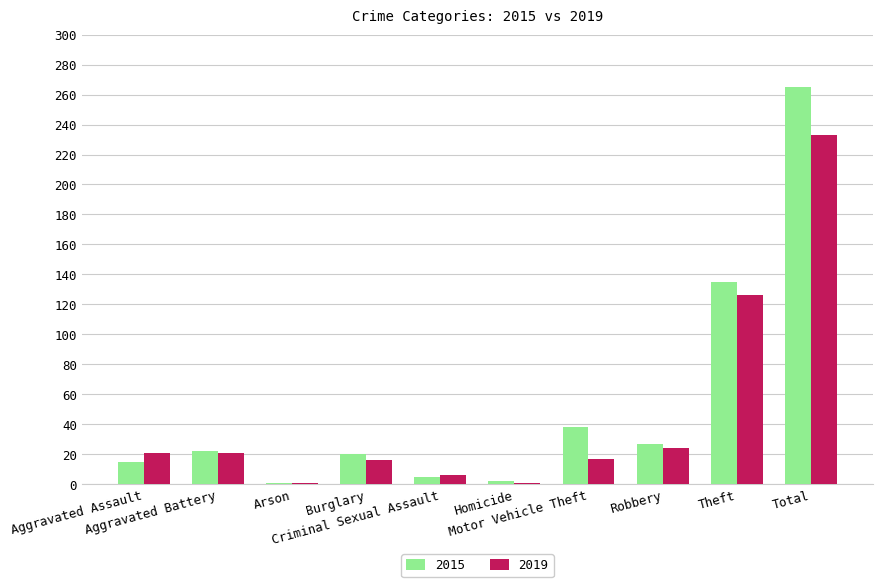

What is the maximum value shown in the chart?

265